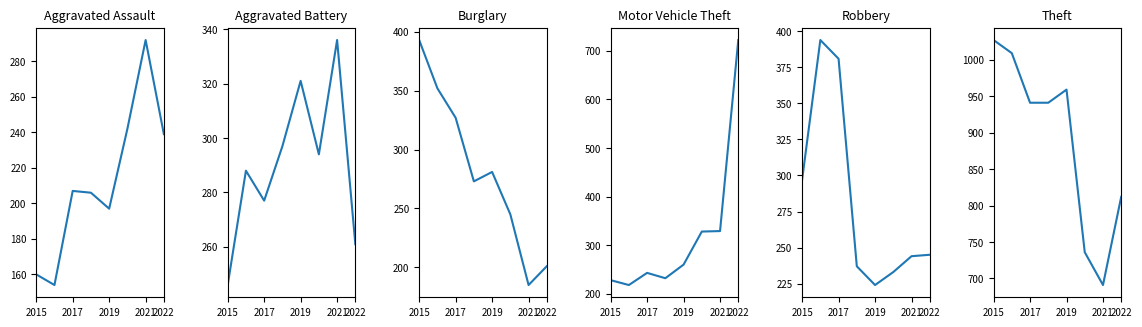

Which series ends up on top after the final intersection of Burglary and Aggravated Assault?

Aggravated Assault